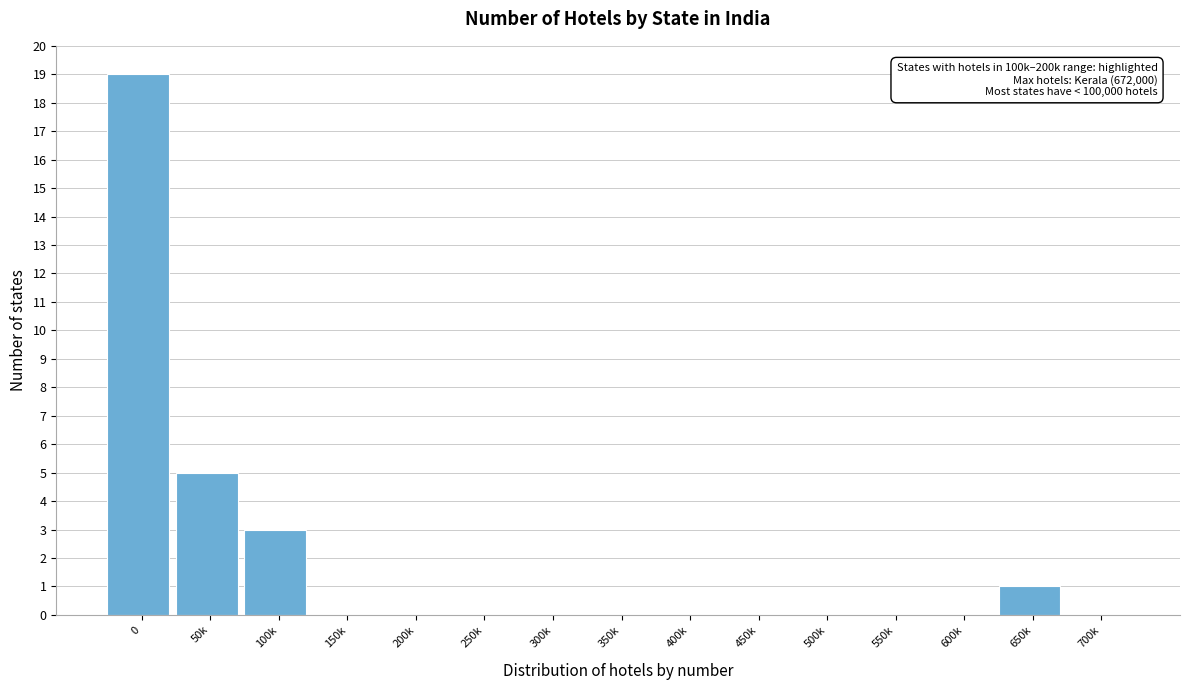

Reading left to right, list all the values displayed in this chart.

0=19	50k=5	100k=3	150k=0	200k=0	250k=0	300k=0	350k=0	400k=0	450k=0	500k=0	550k=0	600k=0	650k=1	700k=0